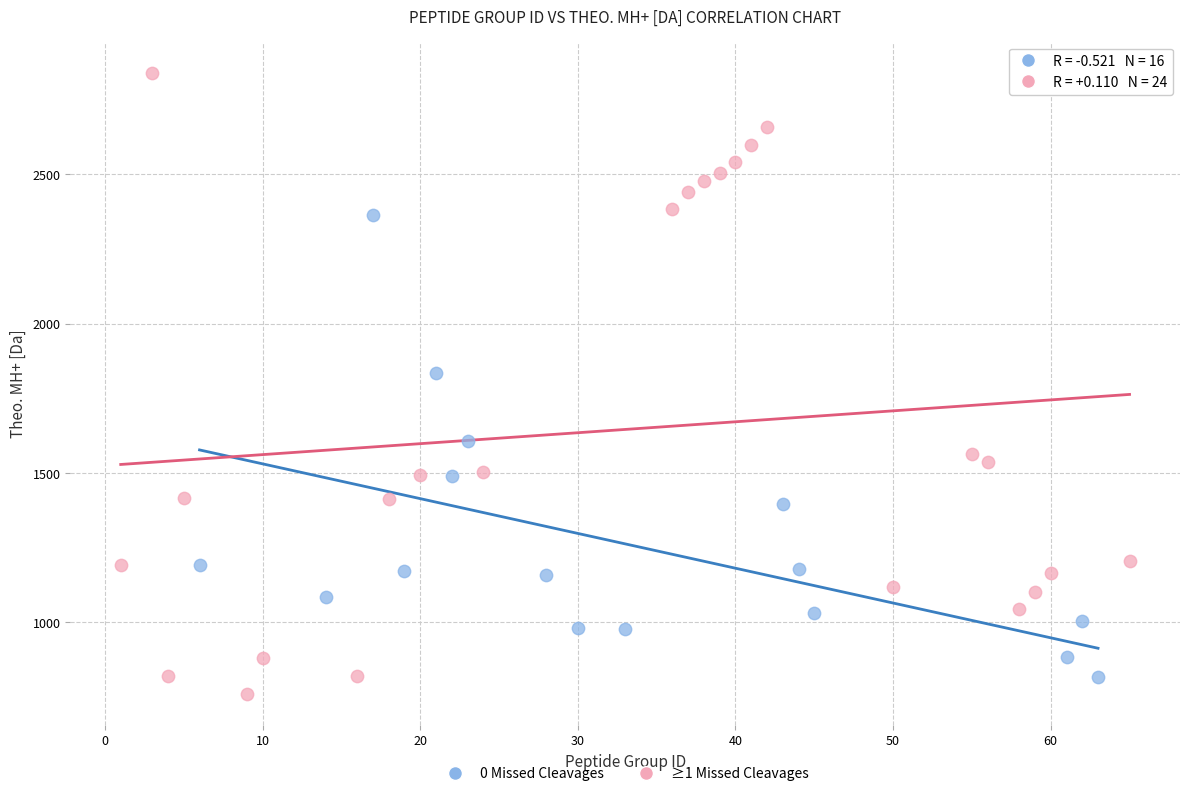

Which series contains the highest Y value?

≥1 Missed Cleavages